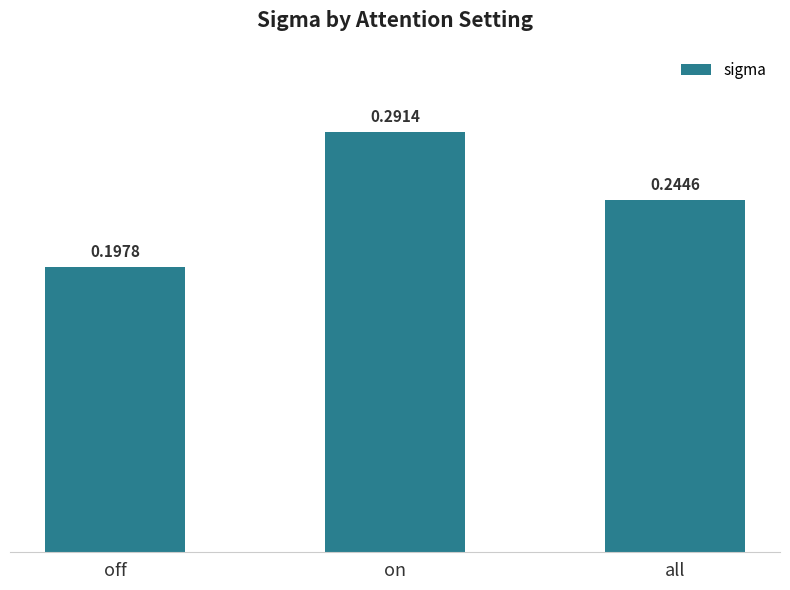

What position from the left is off?

1